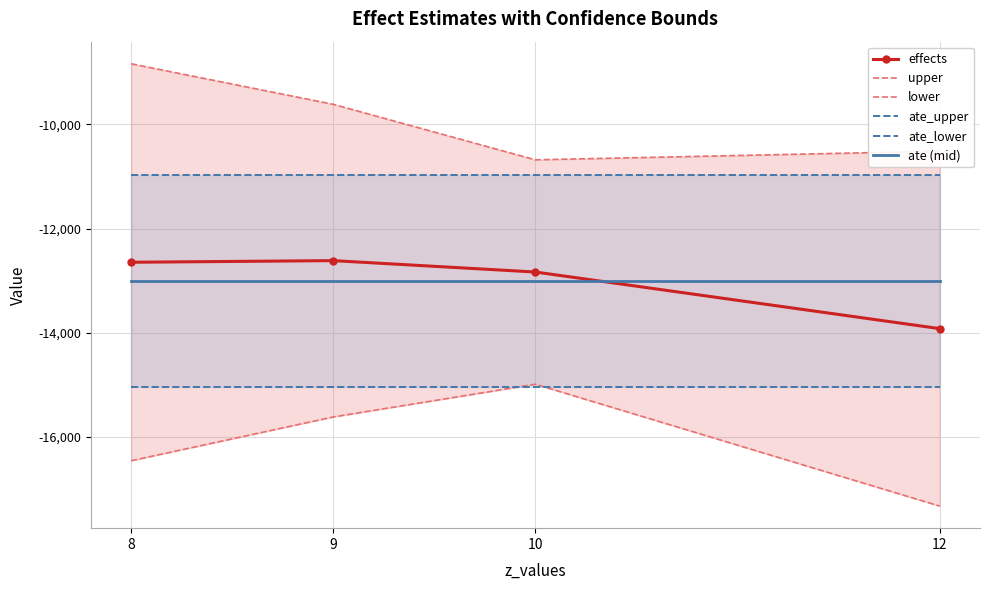

What is the value of the effects point at the 4th from the left?

-13919.0